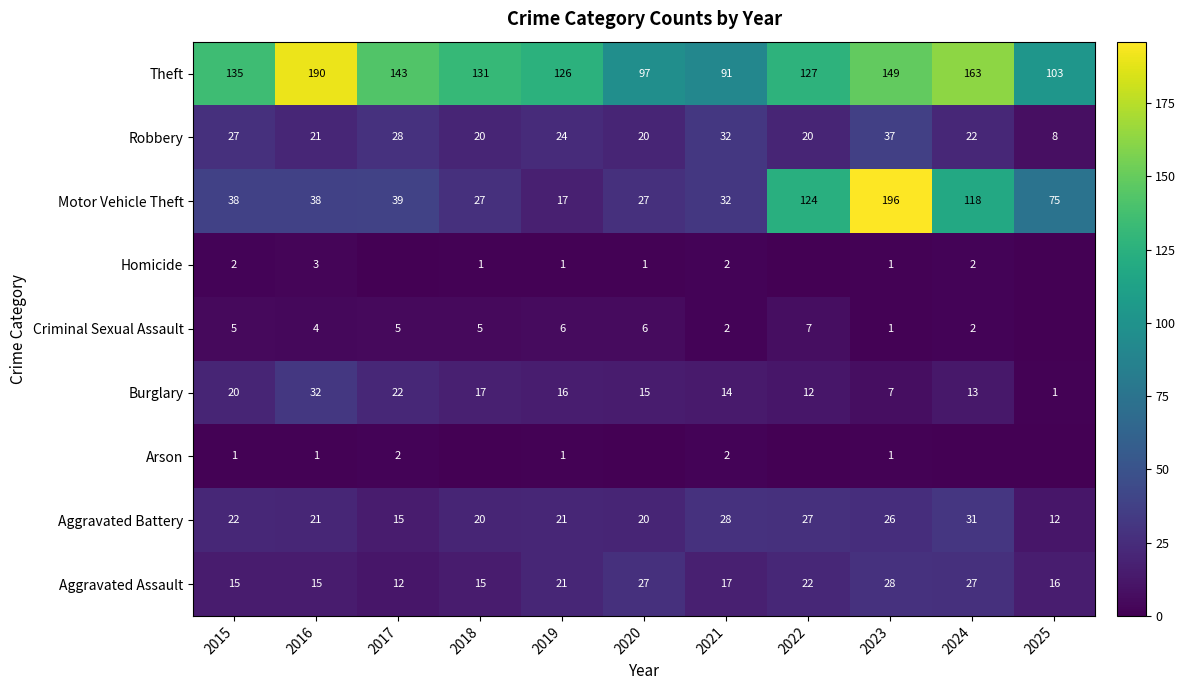

How many data points does each series have?

11